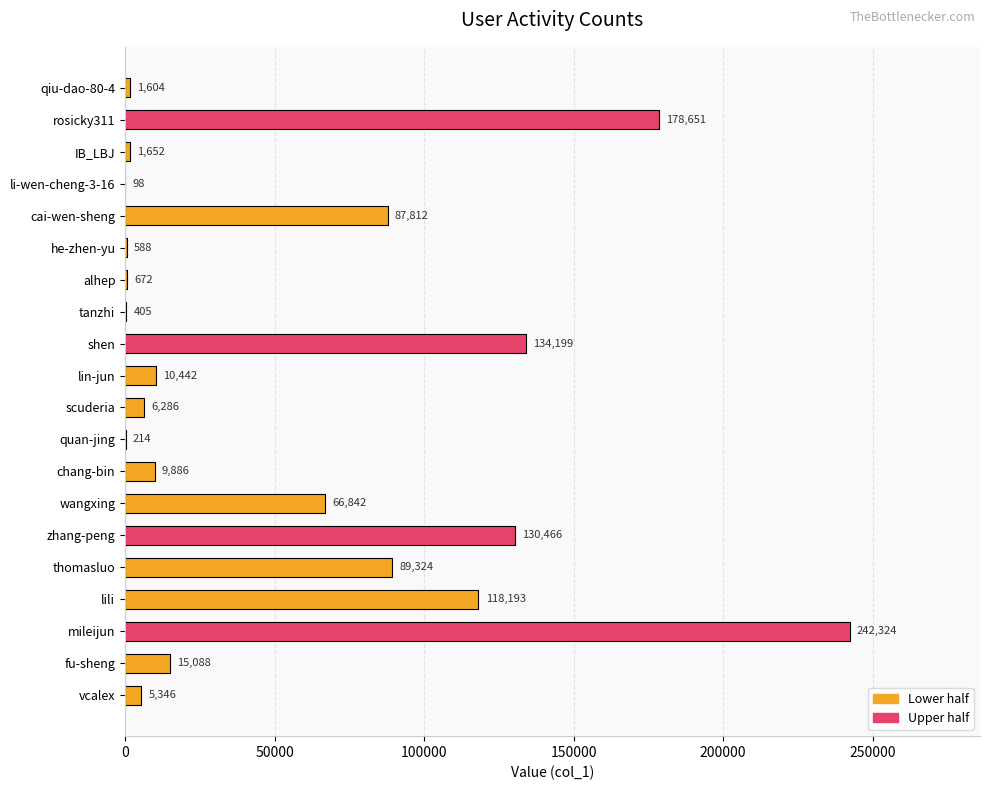

Which label corresponds to the largest value in the chart?

mileijun